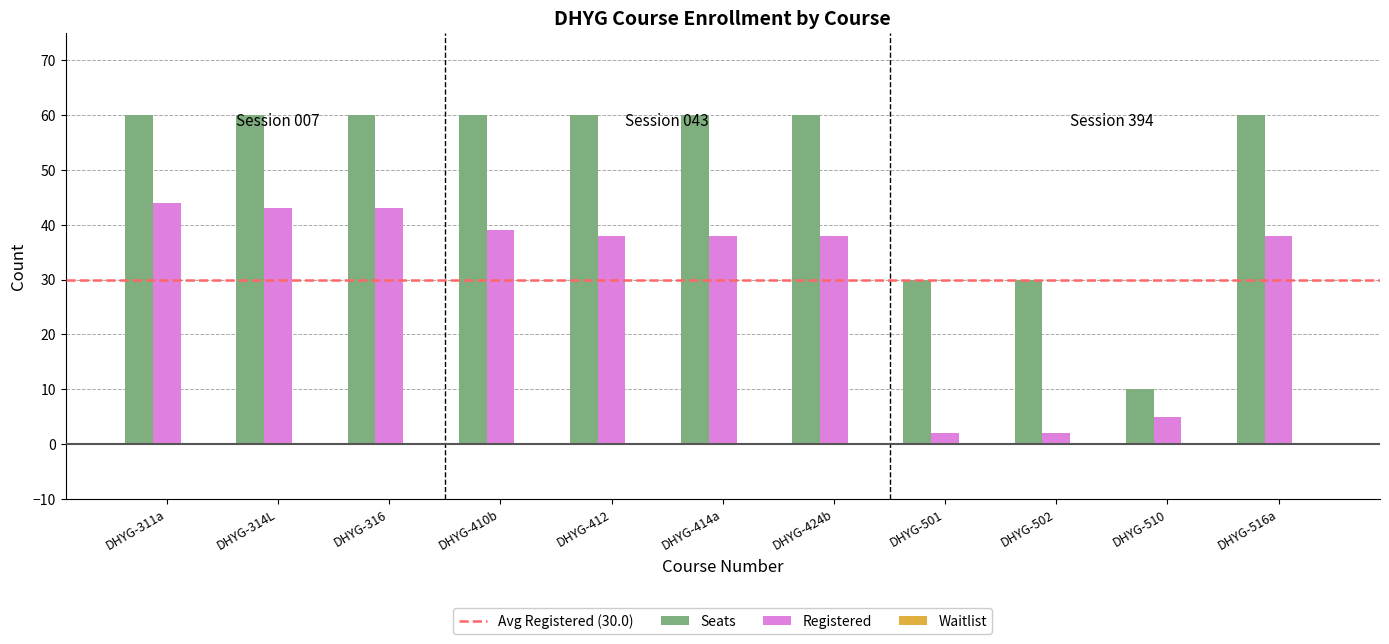

What is the difference between the maximum and minimum values in the Registered series?

42